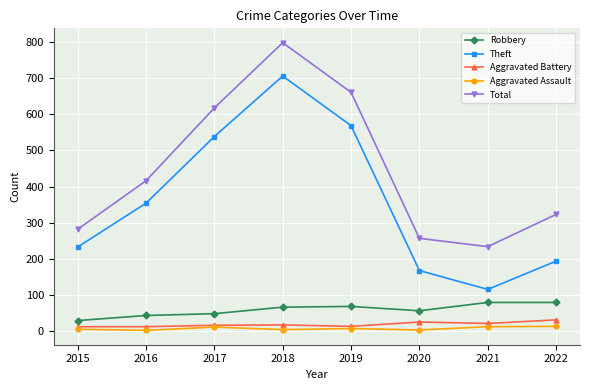

Which series has the largest total across all categories?

Total